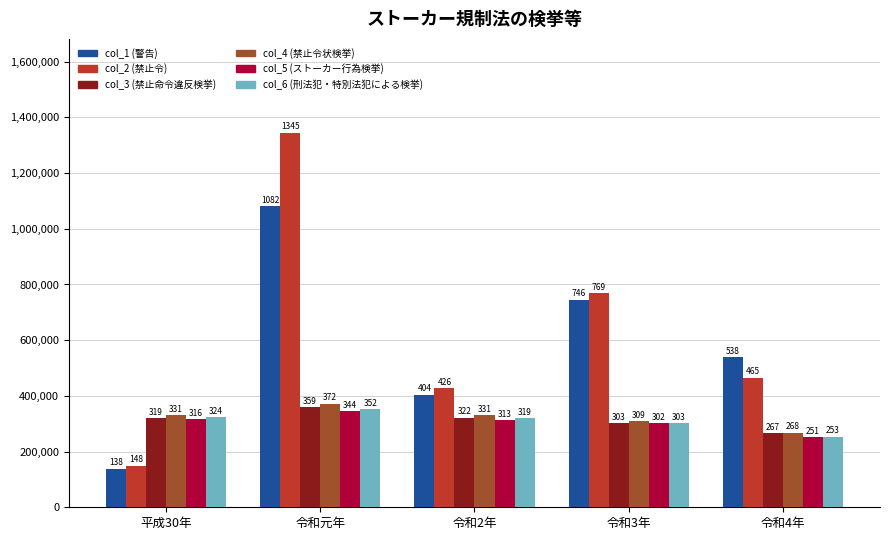

What is the sum of the col_1 (警告) values at 平成30年 and 令和元年?

1220000